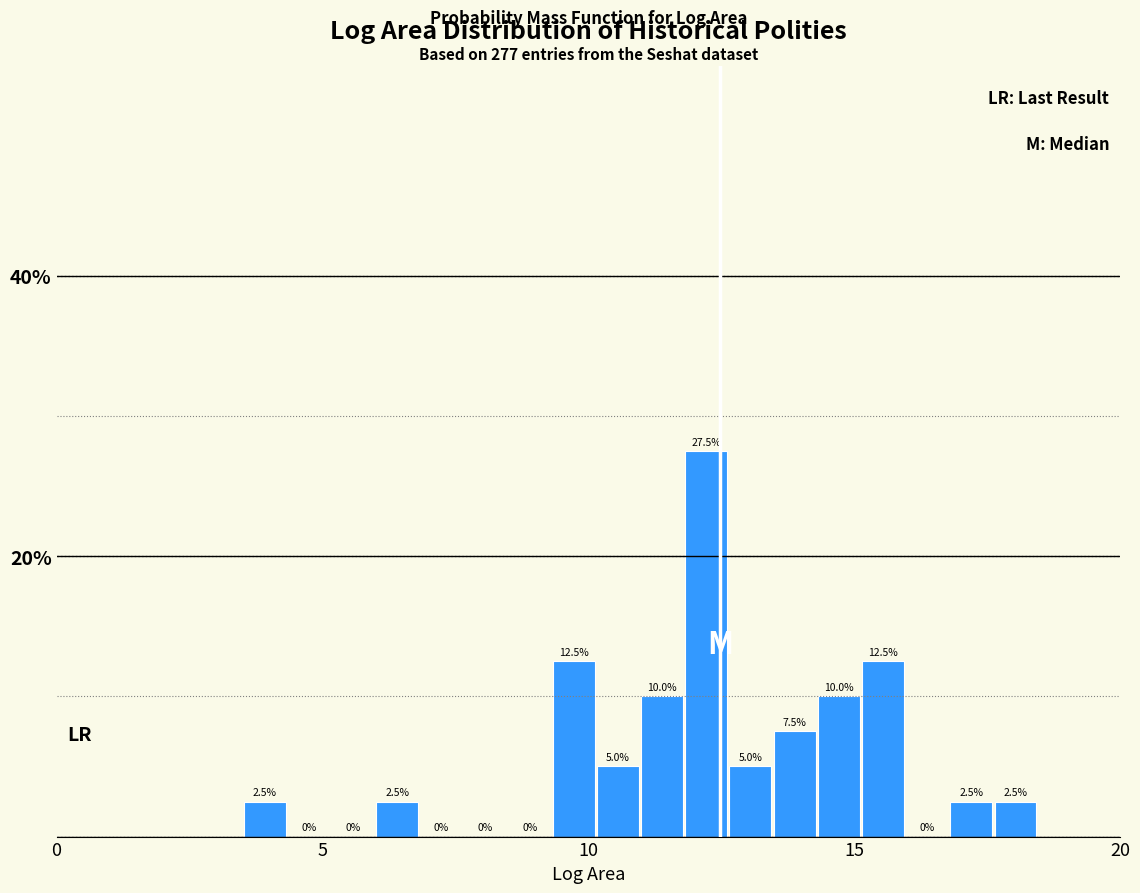

Around what value on the x-axis is the tallest bar? Give the approximate position of its centre, as read against the axis.

12.0